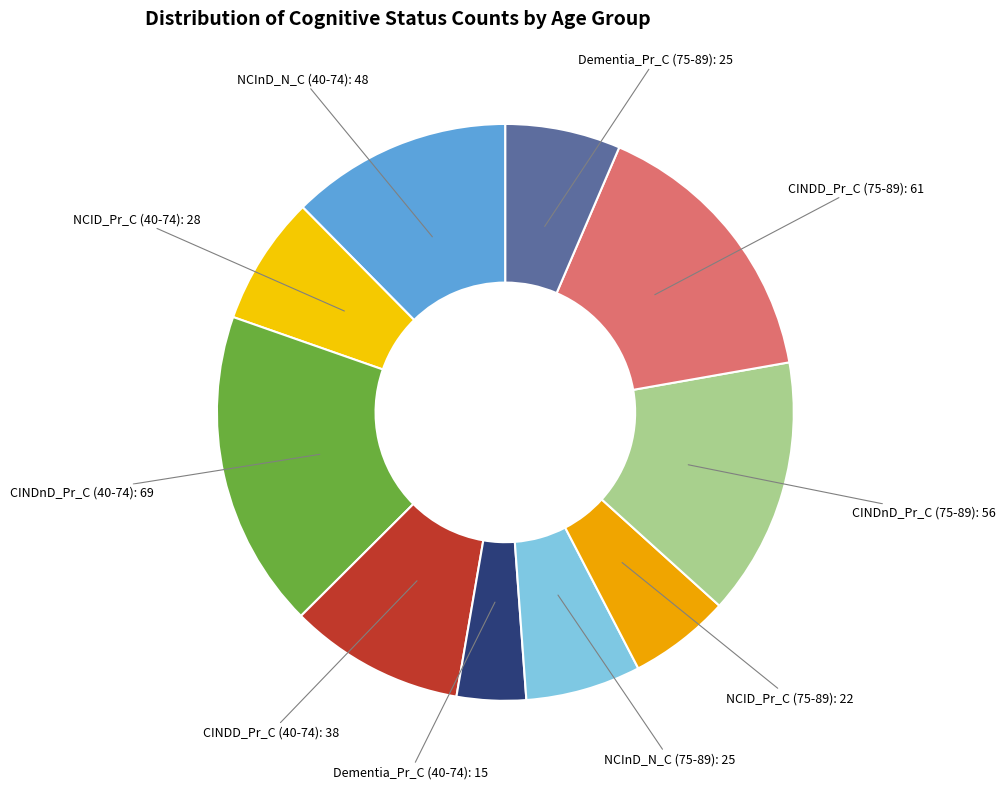

Which slice is the smallest?

Dementia_Pr_C (40-74)